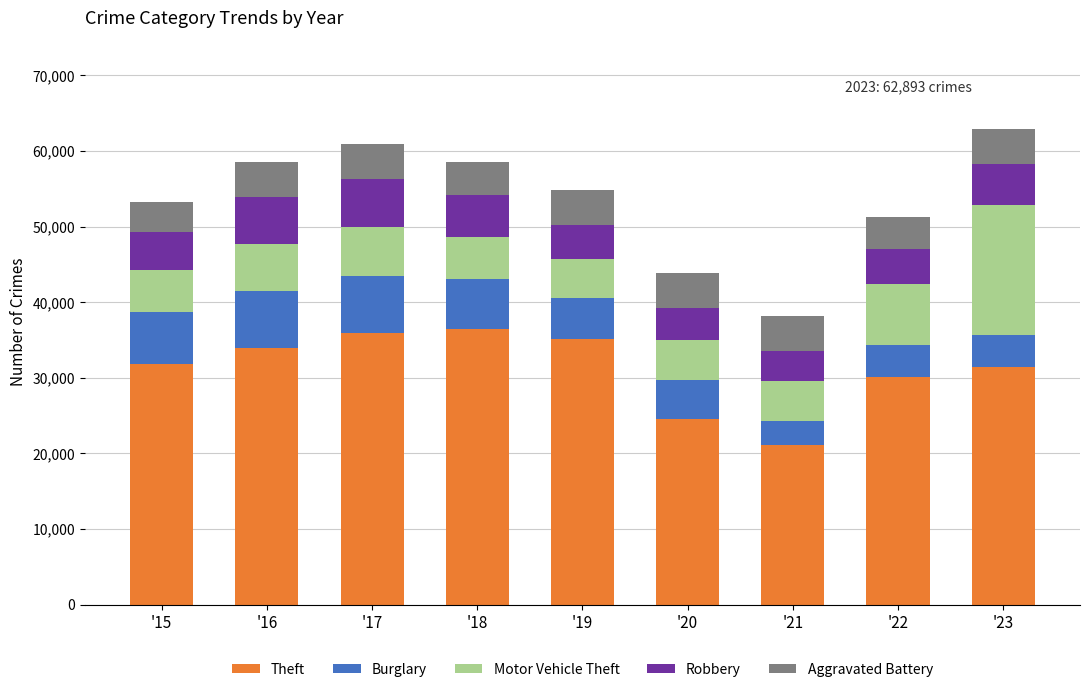

What is the sum of all Theft values?

280354